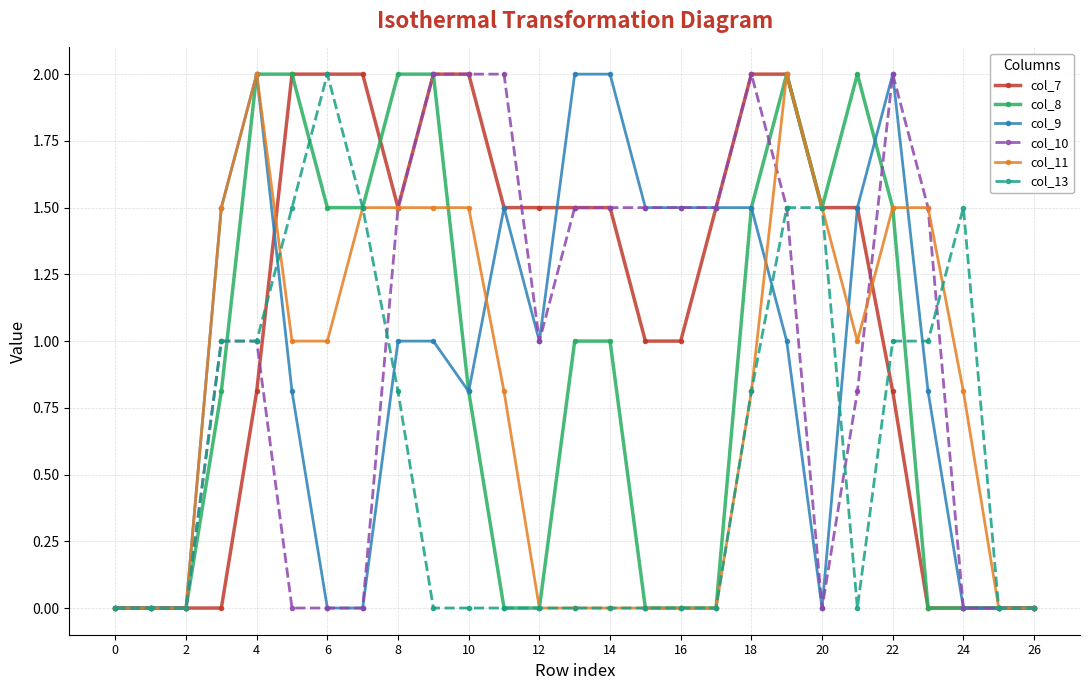

Count the col_7 values in the range 0 to 2.

27